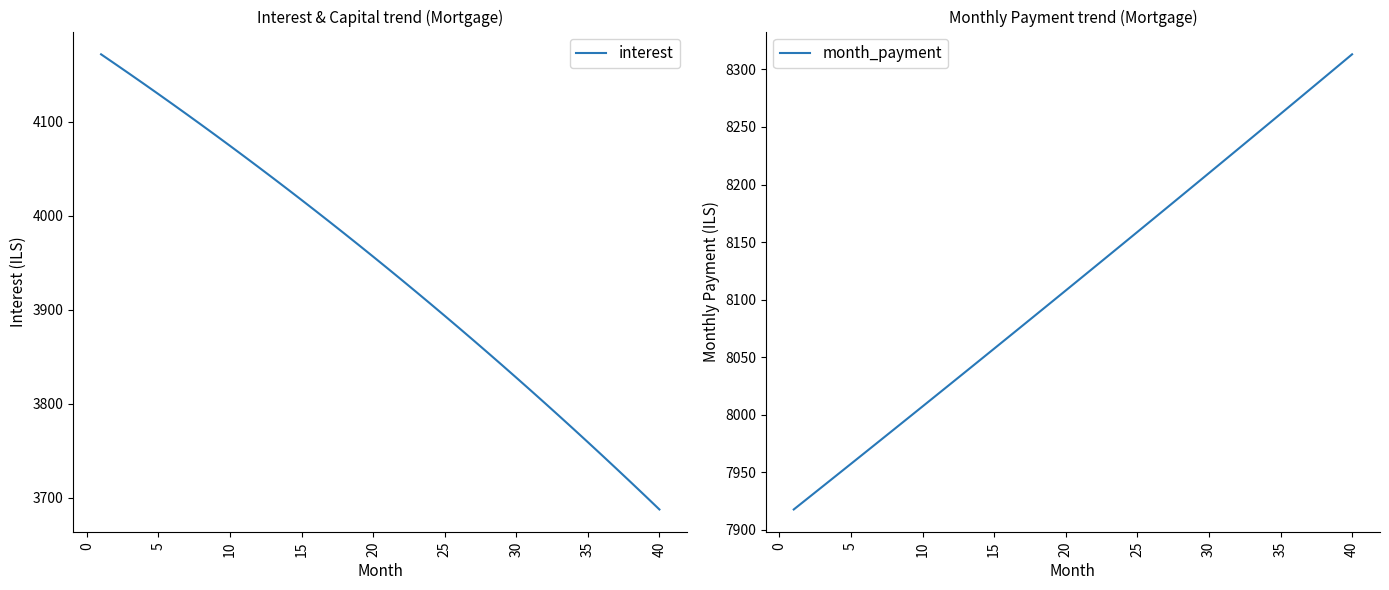

Count the number of categories in the chart.

40